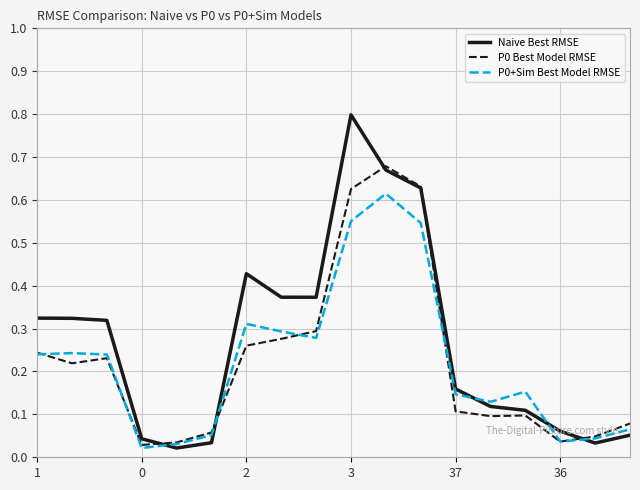

Which series has the largest total across all categories?

Naive Best RMSE